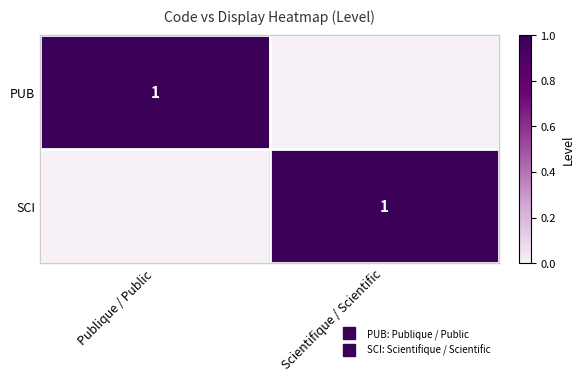

Is it true that PUB equals 1 at Scientifique / Scientific?

False